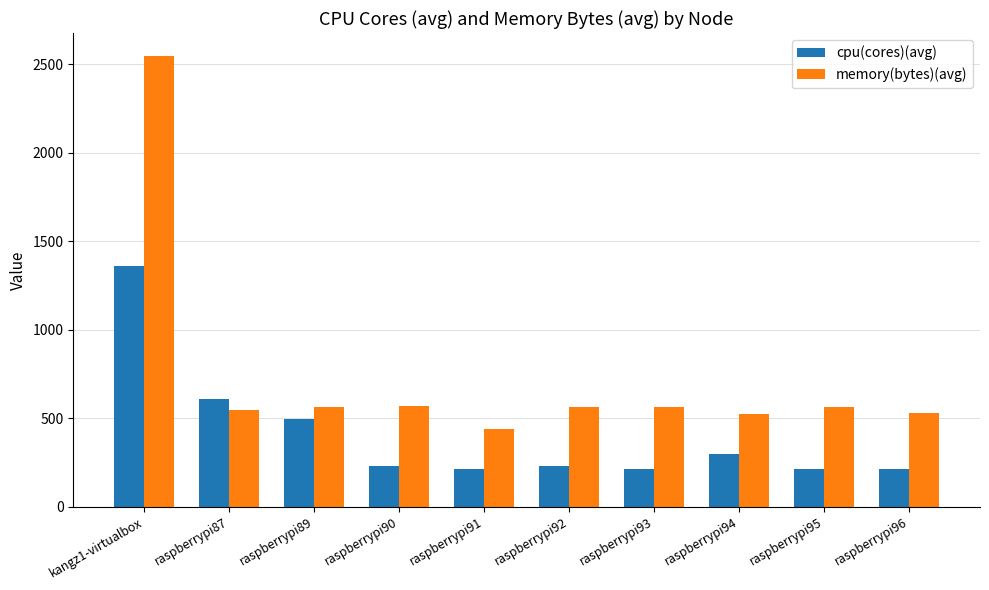

At which category is the sum across all series the highest?

kangz1-virtualbox